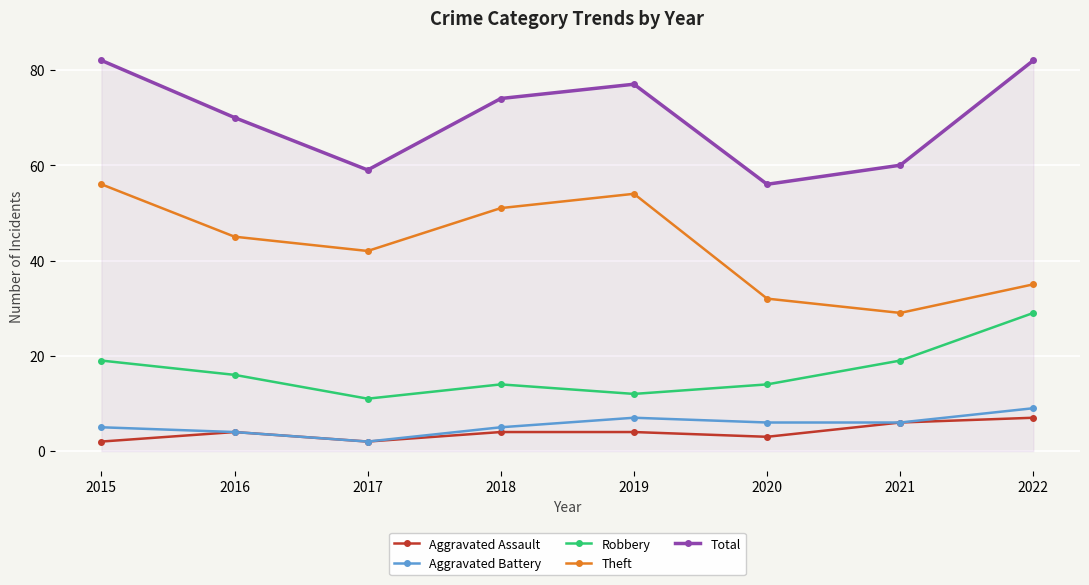

Reading left to right, extract all data points from this chart.

Aggravated Assault: 2	4	2	4	4	3	6	7
Aggravated Battery: 5	4	2	5	7	6	6	9
Robbery: 19	16	11	14	12	14	19	29
Theft: 56	45	42	51	54	32	29	35
Total: 82	70	59	74	77	56	60	82